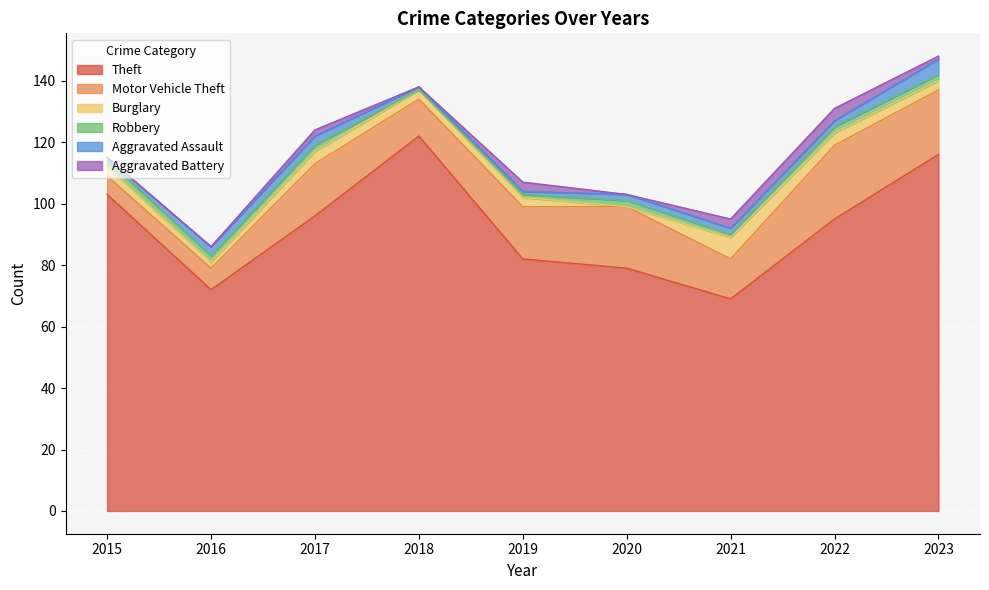

Where is Robbery nearest to the value 1?

2019